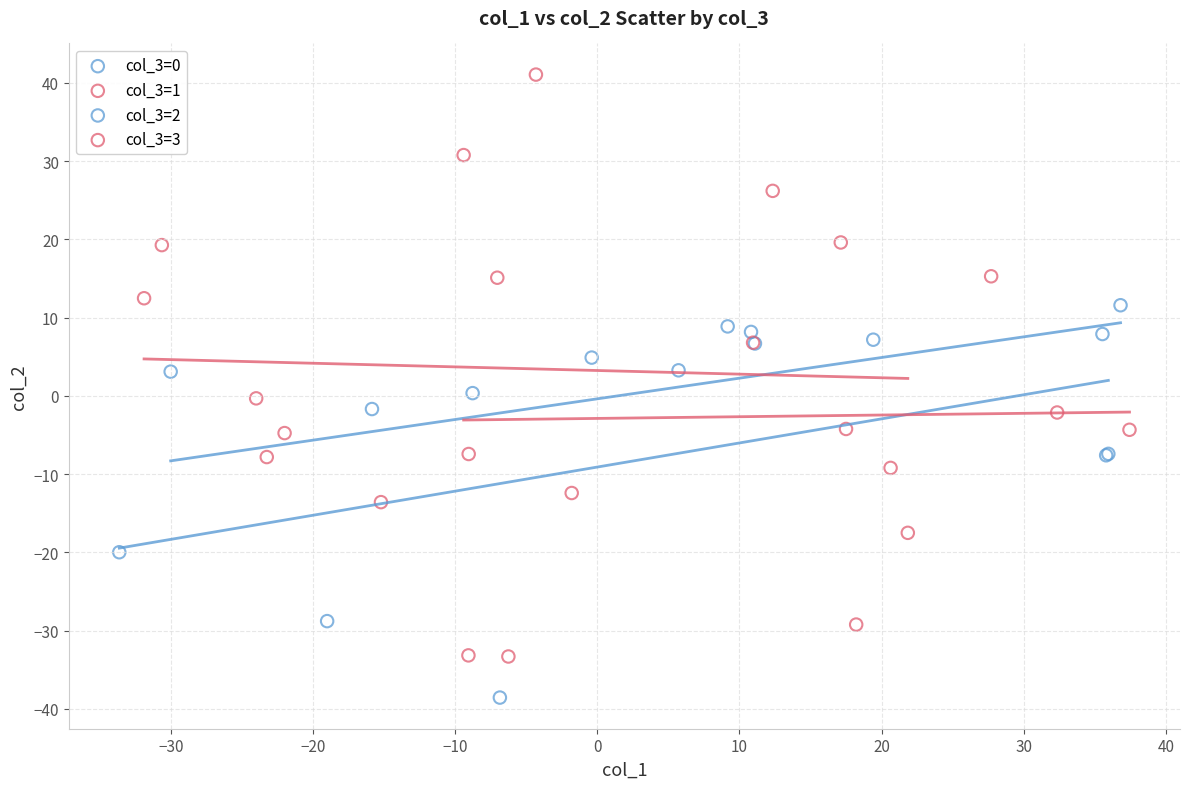

Which series contains the lowest Y value?

col_3=0